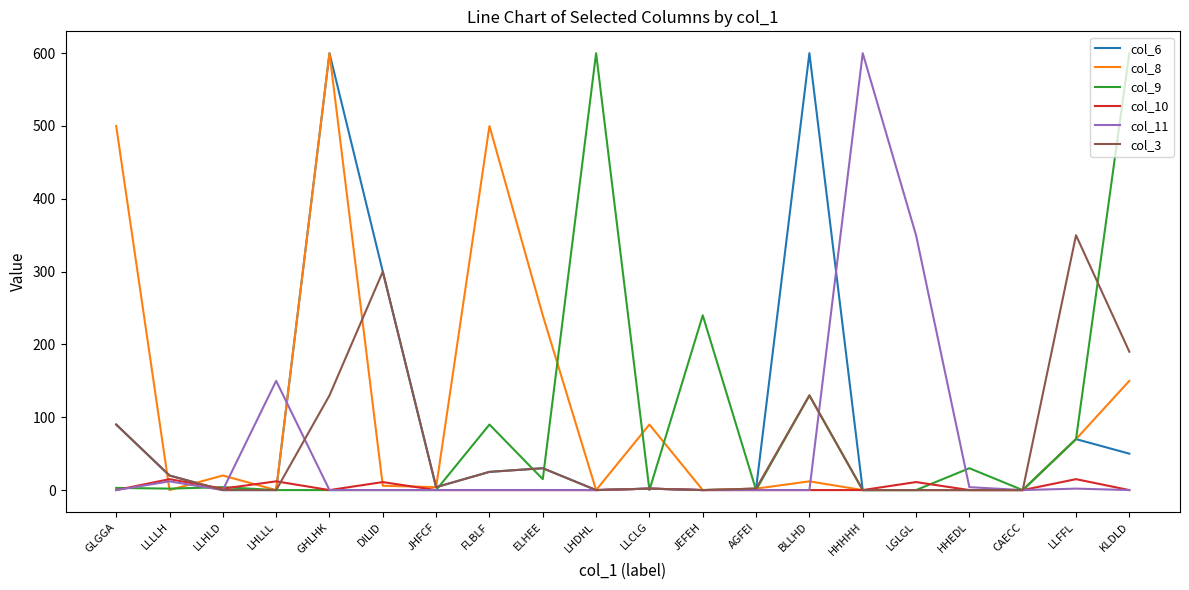

Does the chart display data point markers on the line(s)?

No